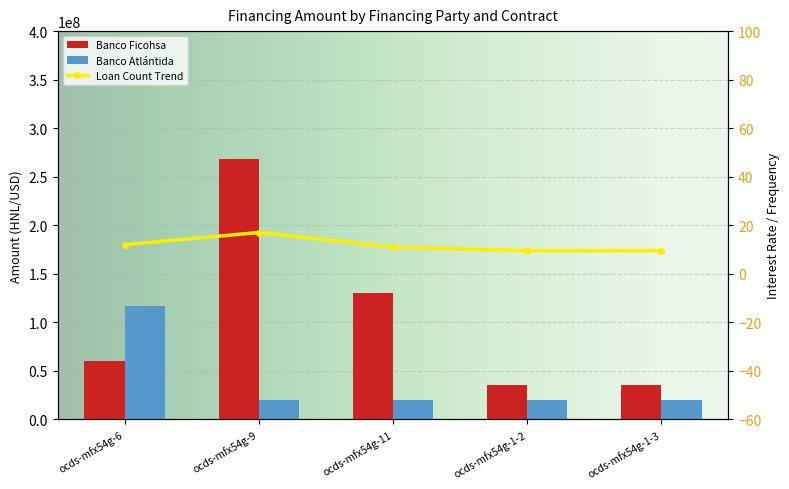

How many data points in Loan Count Trend are less than 11?

2